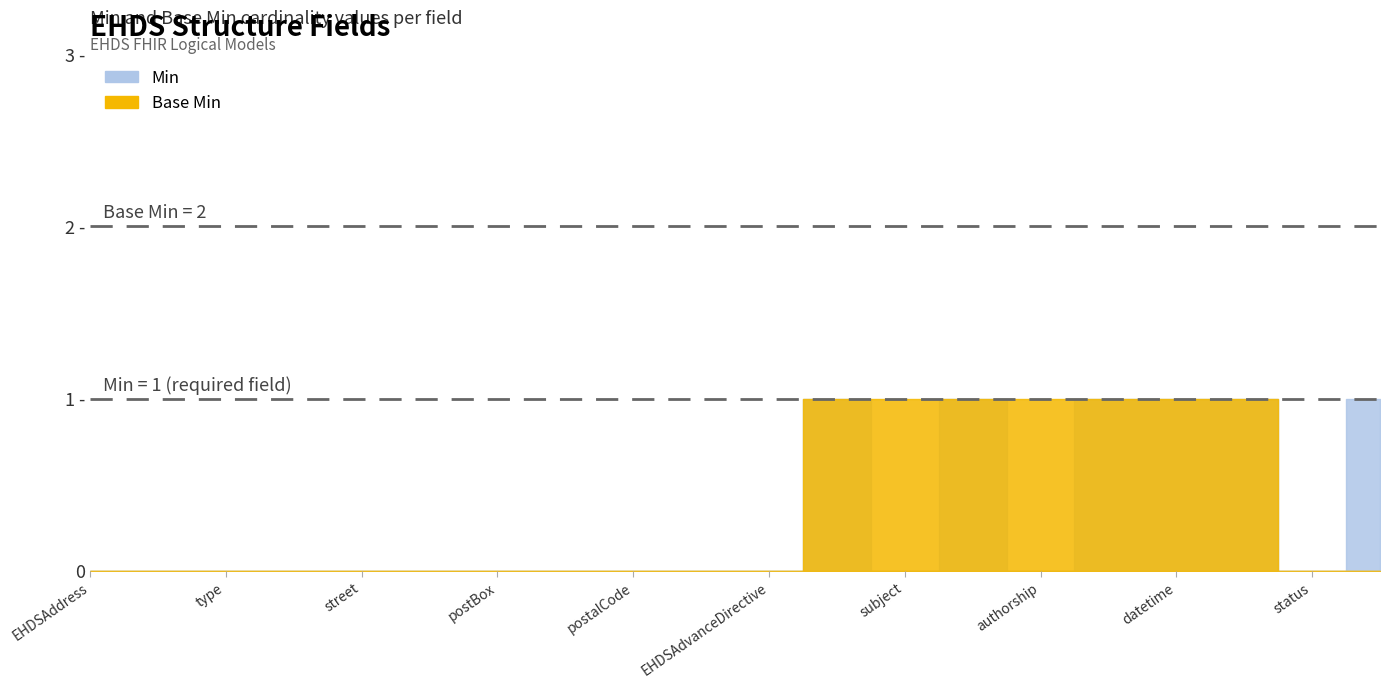

Rank the series at EHDSAddress.type from lowest to highest value.

Min, Base Min